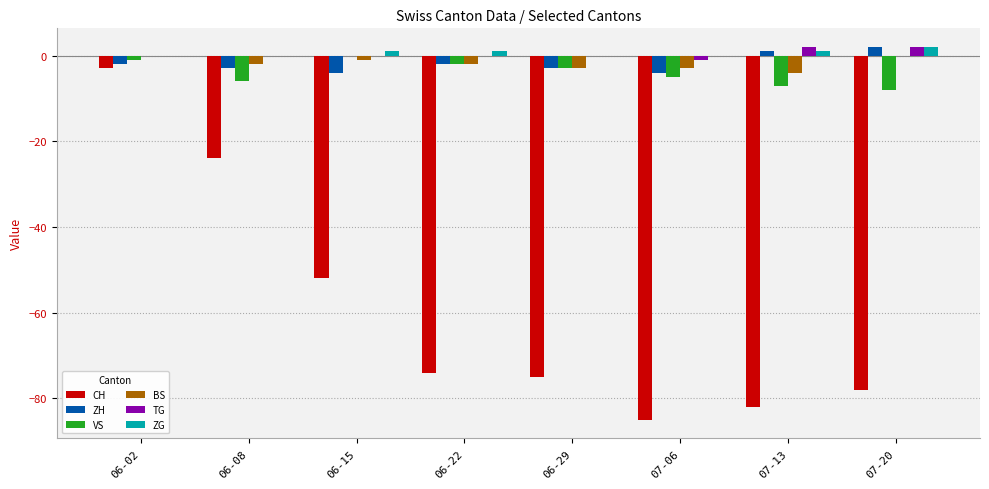

Is it true that BS equals -3 at 06-29?

True